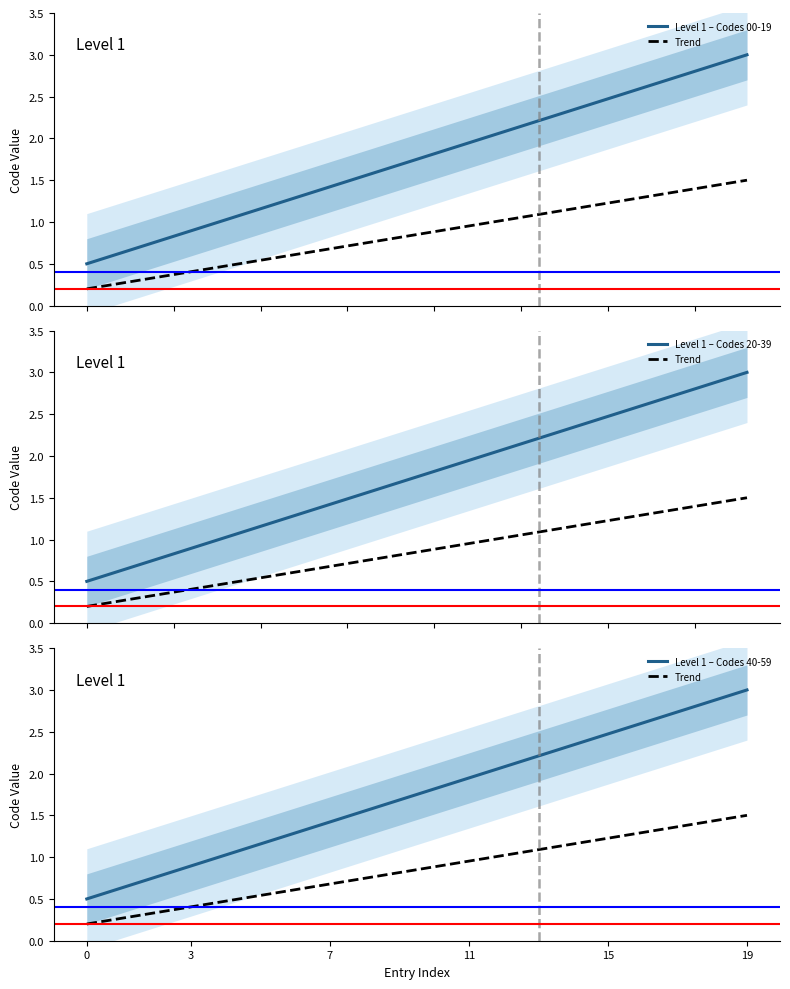

Rank the series by their maximum value, from lowest to highest.

Trend, Level 1 – Codes 00-19, Level 1 – Codes 20-39, Level 1 – Codes 40-59